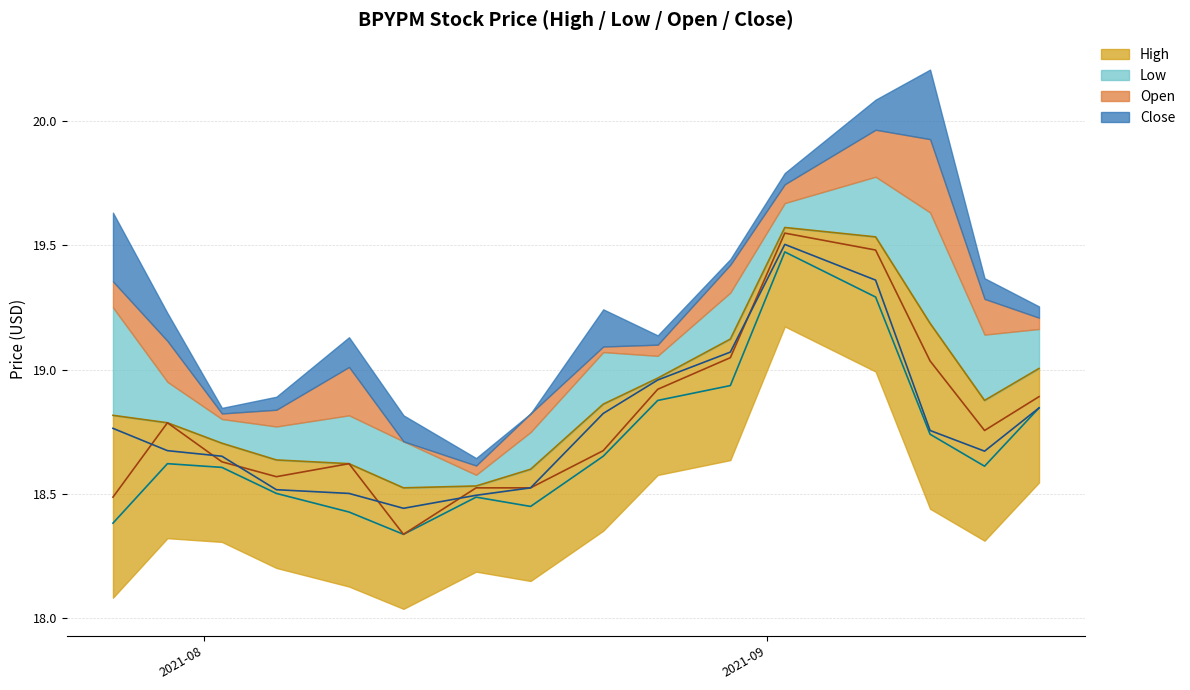

Which series has the largest range (max minus min)?

Open line